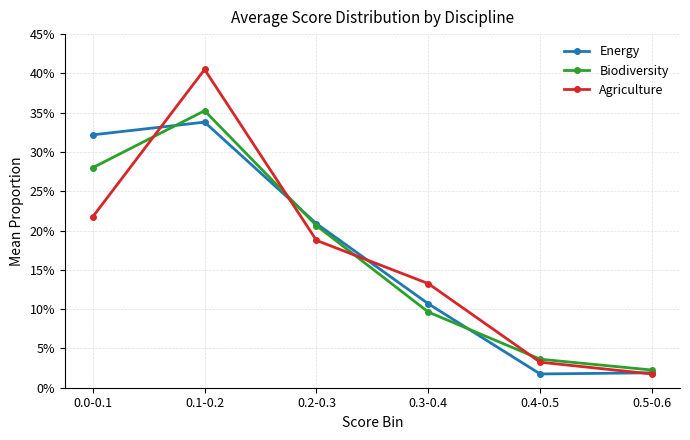

Reading left to right, what are all the values shown in this chart?

Energy: 0.0-0.1=0.3	0.1-0.2=0.3	0.2-0.3=0.2	0.3-0.4=0.1	0.4-0.5=0.0	0.5-0.6=0.0
Biodiversity: 0.0-0.1=0.3	0.1-0.2=0.4	0.2-0.3=0.2	0.3-0.4=0.1	0.4-0.5=0.0	0.5-0.6=0.0
Agriculture: 0.0-0.1=0.2	0.1-0.2=0.4	0.2-0.3=0.2	0.3-0.4=0.1	0.4-0.5=0.0	0.5-0.6=0.0